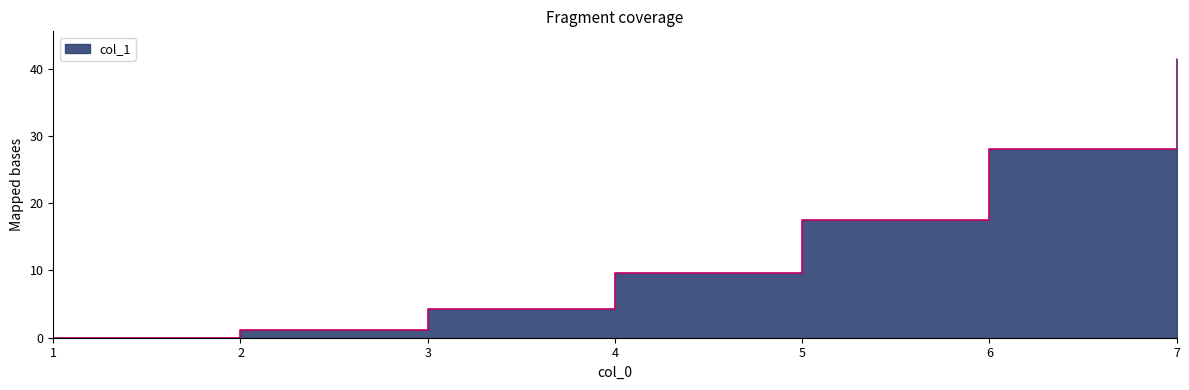

Read the value at 2.

1.2